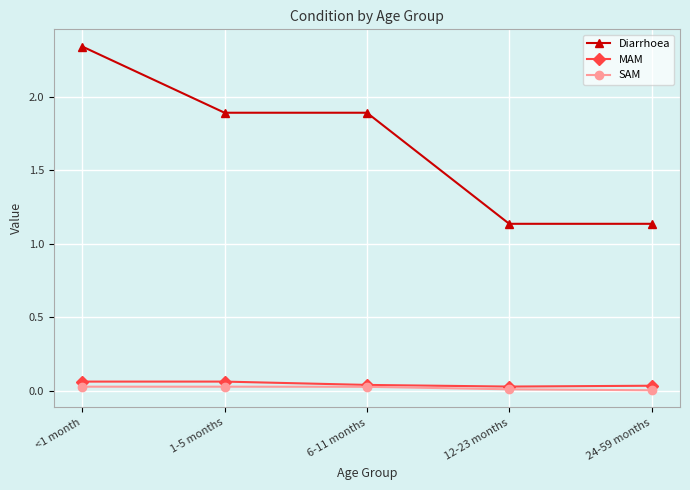

Does the chart have visible grid lines?

Yes